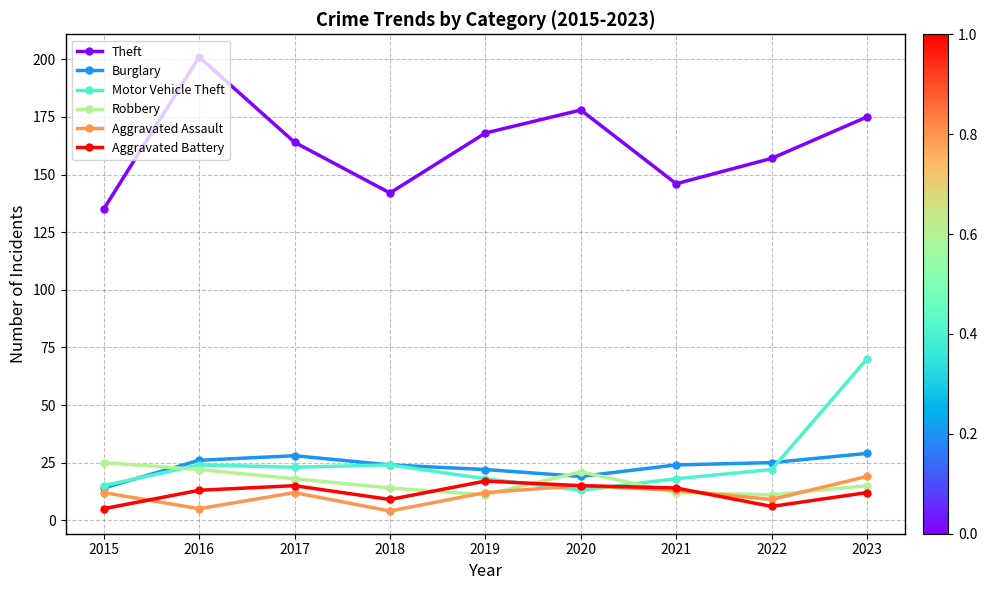

Rank the series by their maximum value, from lowest to highest.

Aggravated Battery, Aggravated Assault, Robbery, Burglary, Motor Vehicle Theft, Theft